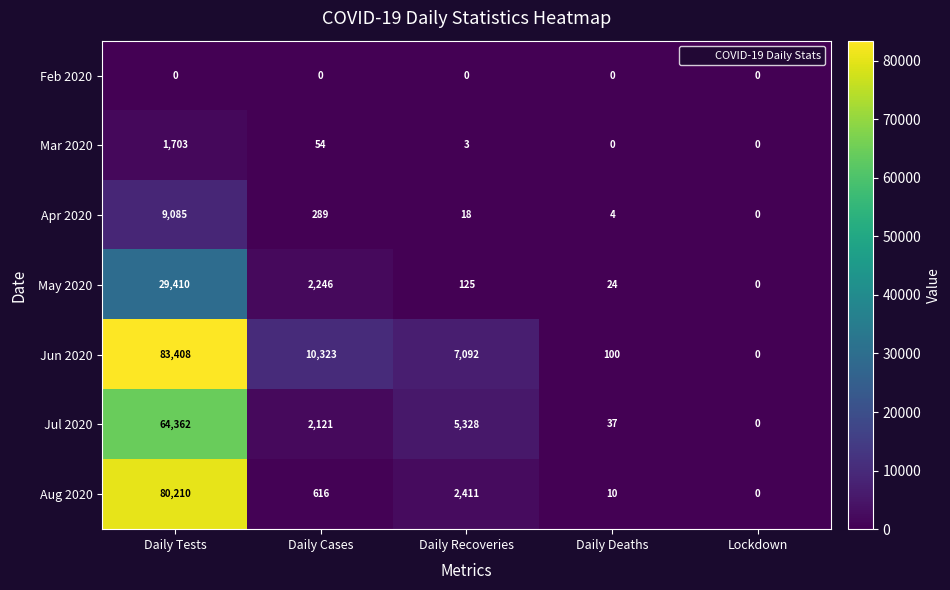

At which category is the sum across all series the highest?

Daily Tests